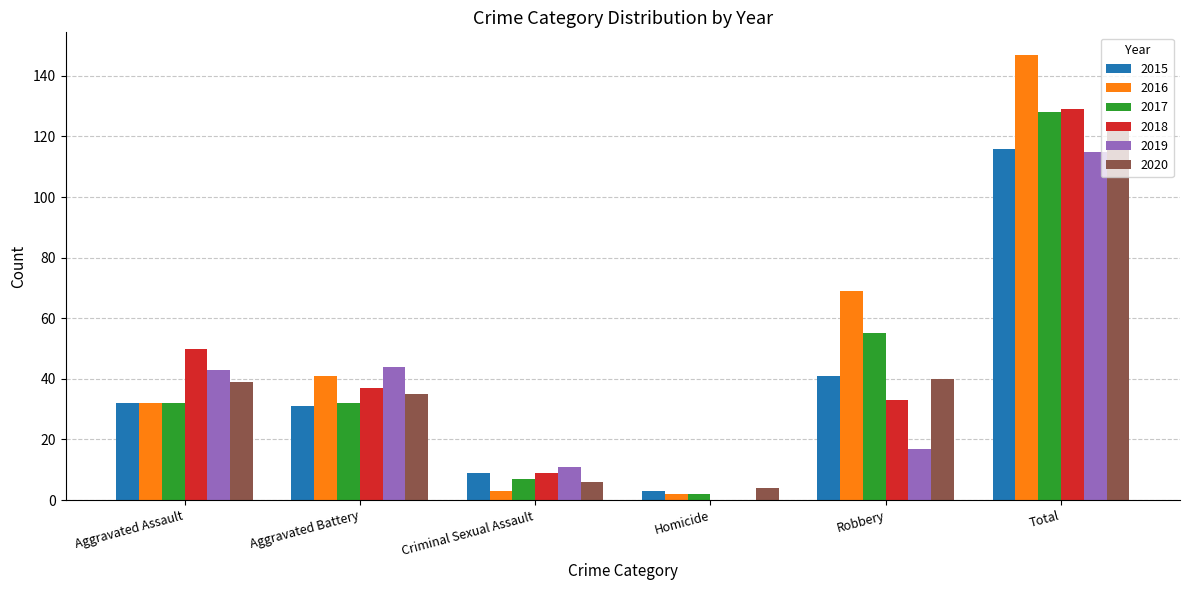

Is the value of 2019 at Aggravated Battery greater than the value of 2017 at Robbery?

No